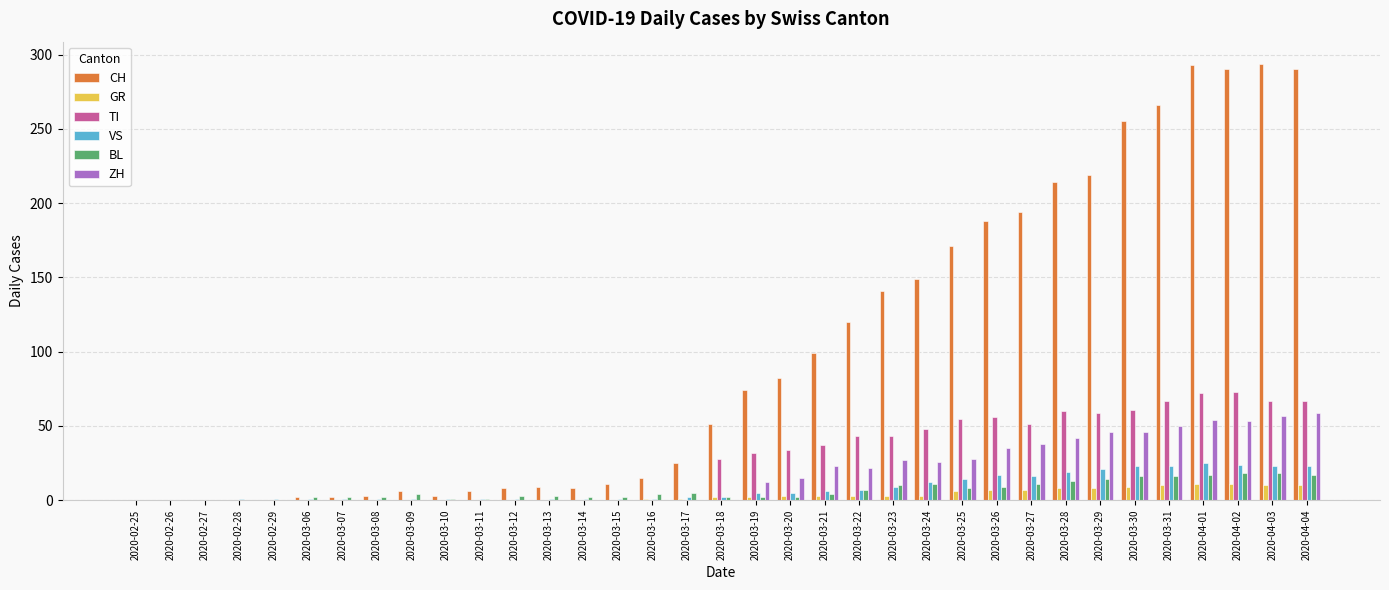

The ZH series shows 0 at 2020-03-13. True or false?

True